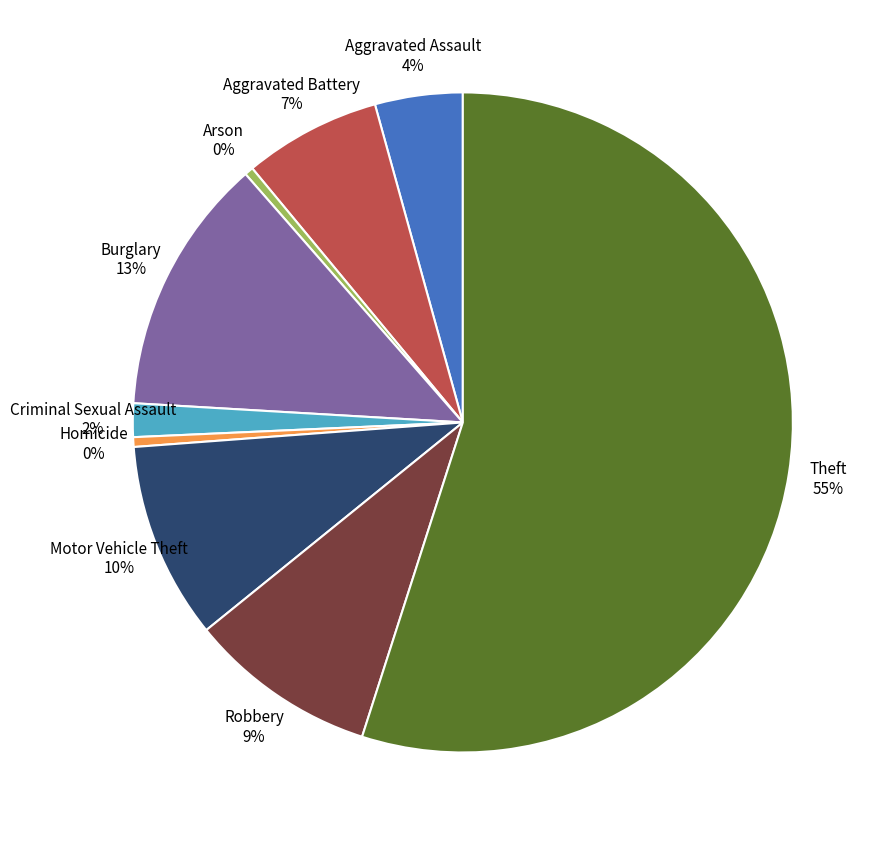

Count the number of slices in the pie.

9